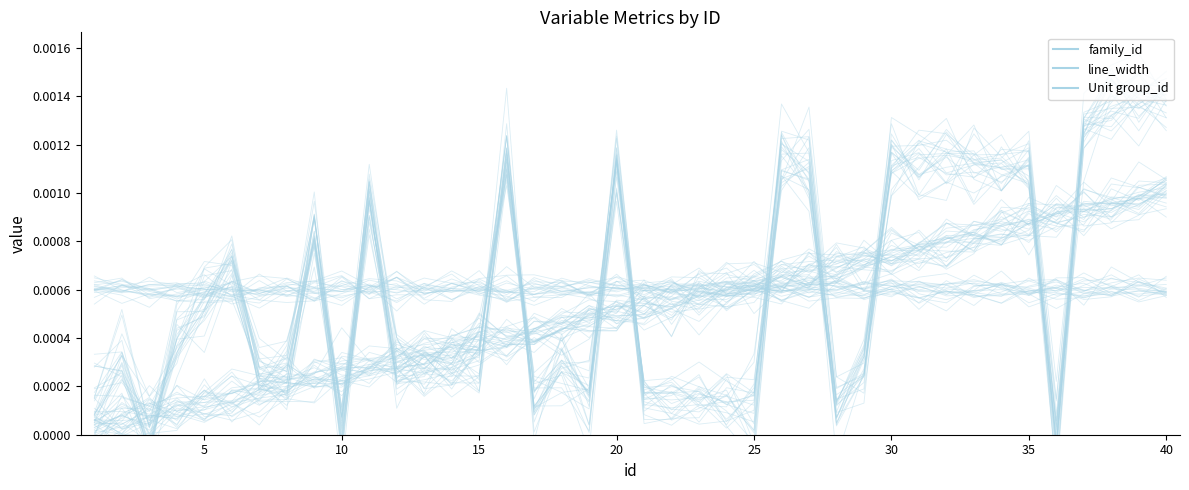

Is the value of line_width at 22 greater than the value of family_id at 27?

No